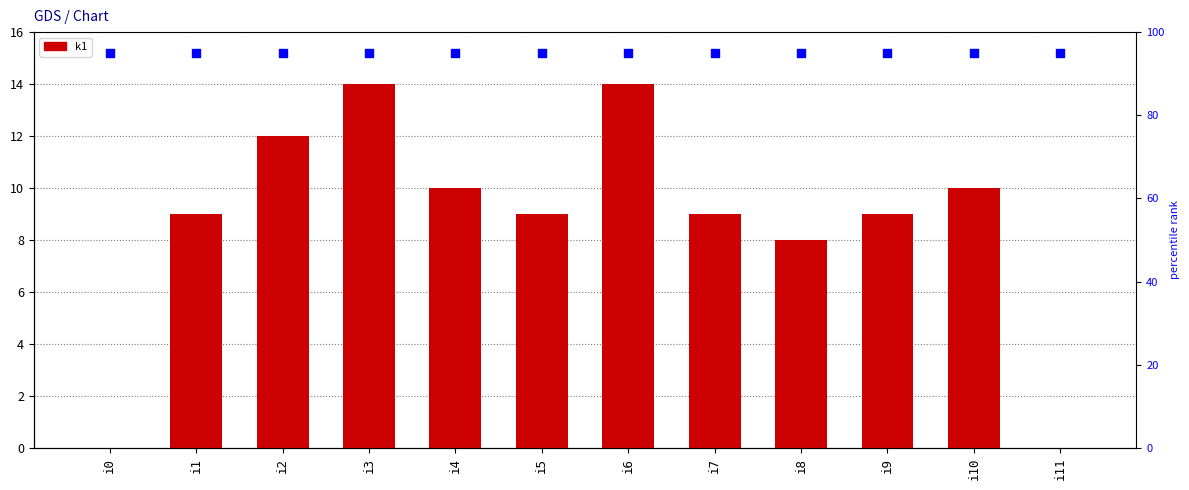

Which series contains the lowest Y value?

k1